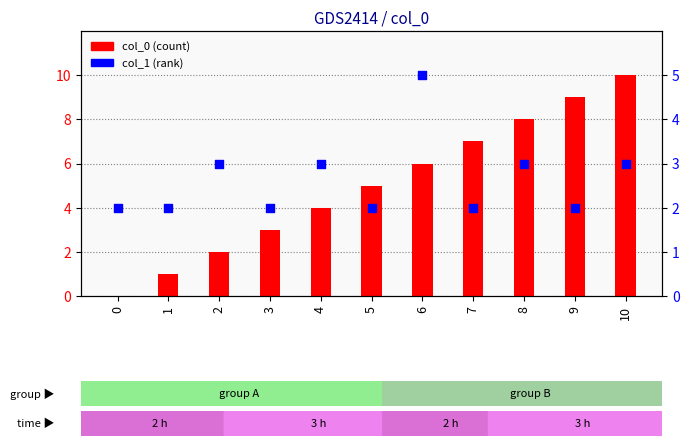

Which series contains the lowest Y value?

col_0